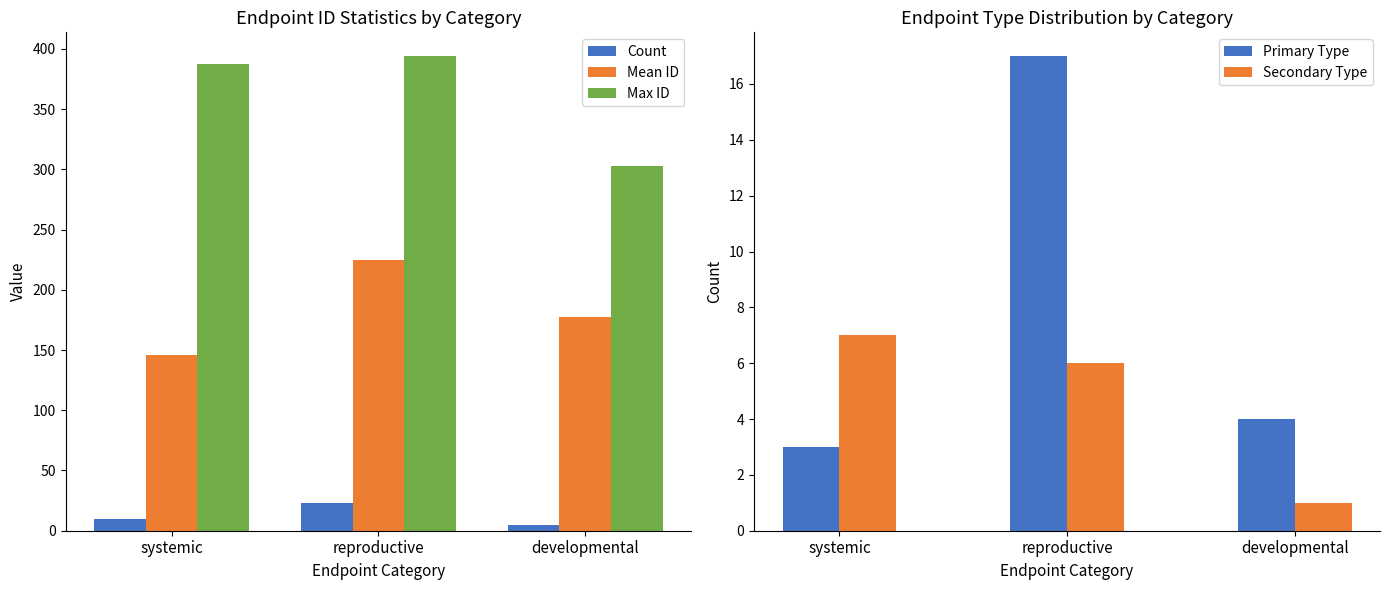

Where does the Count series first go above 10?

reproductive